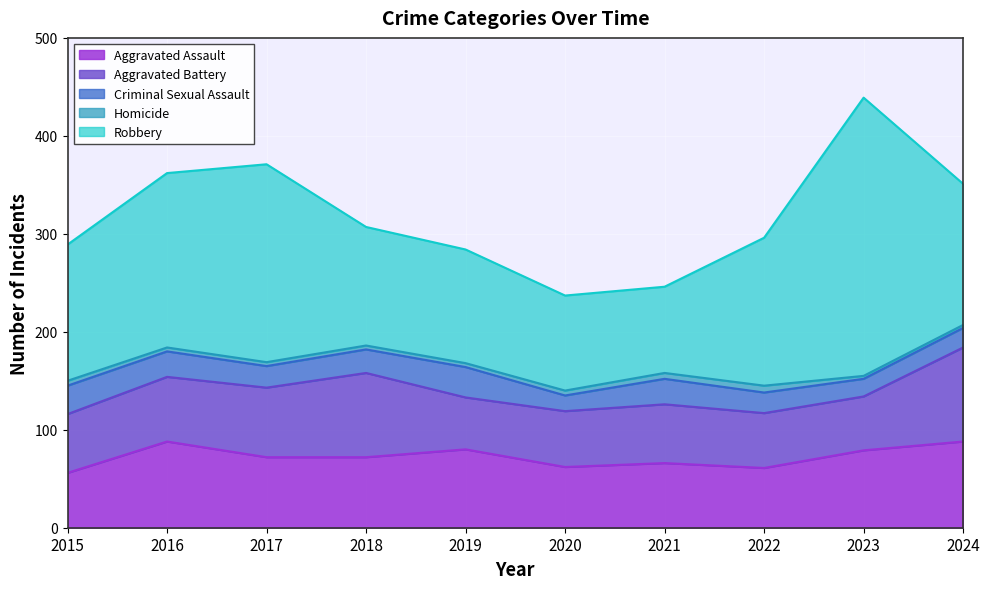

At which label does Aggravated Assault first exceed 72?

2016